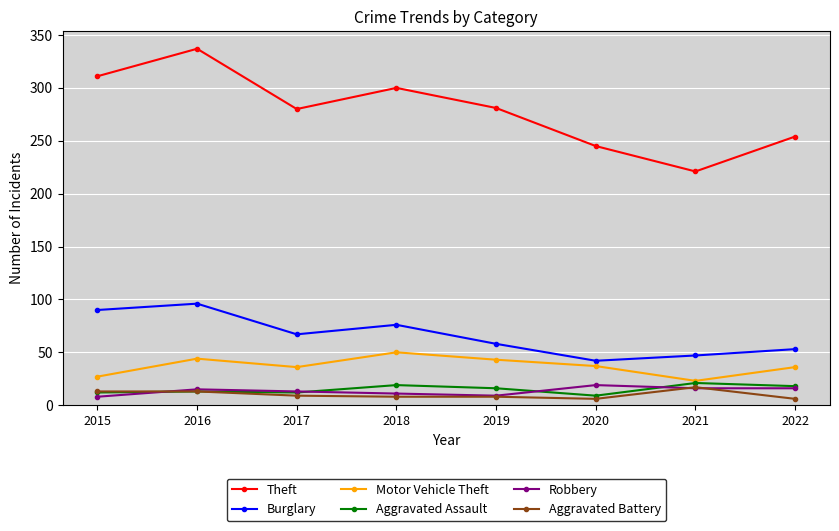

At how many categories does at least one series exceed 119?

8